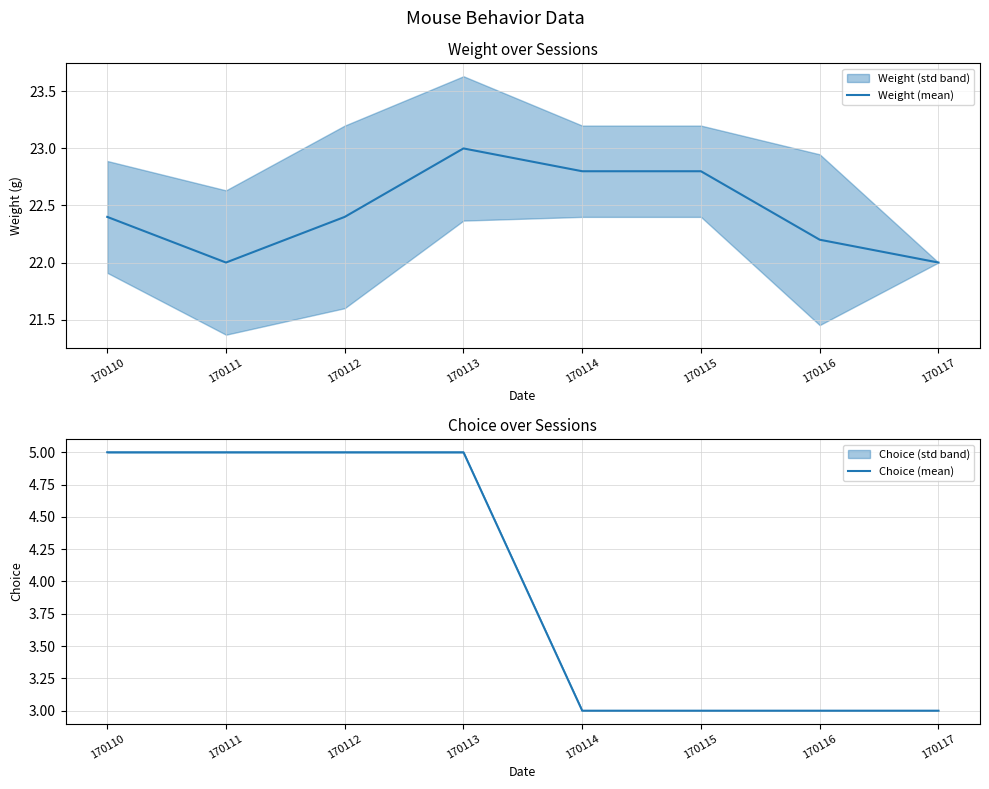

True or false: Choice (mean) has more than 2 points higher than both neighbors.

False